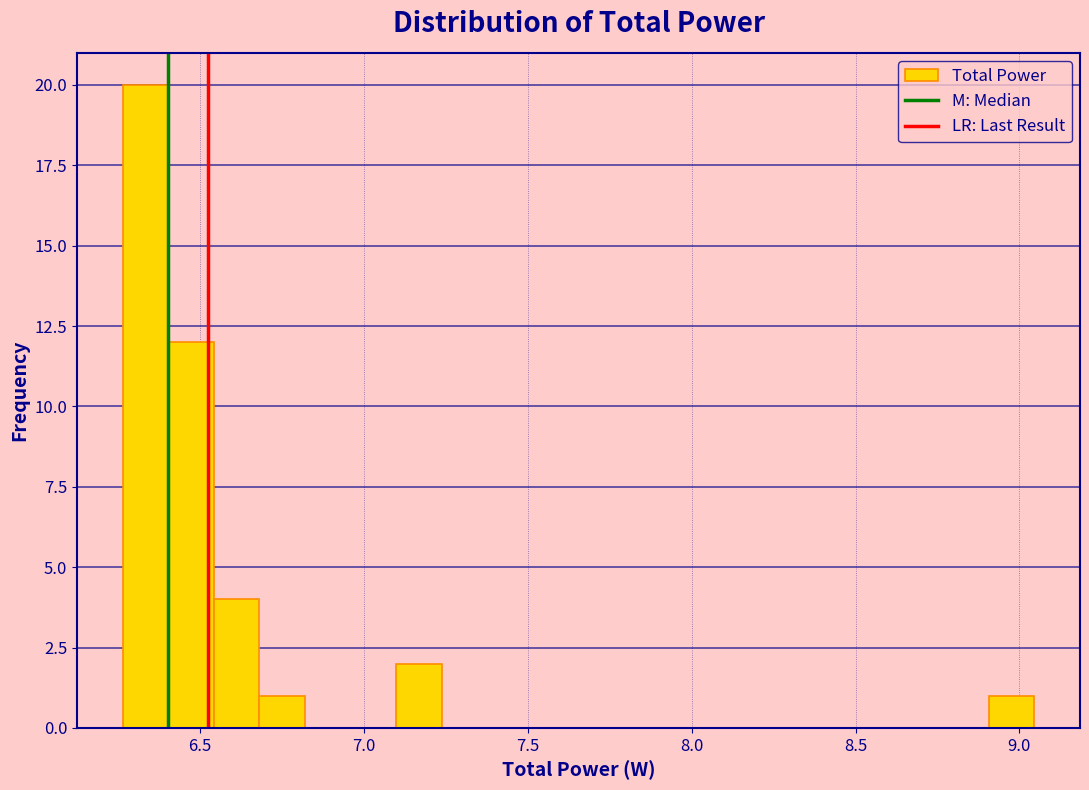

Read against the x-axis, roughly where is the centre of the tallest bar?

6.35